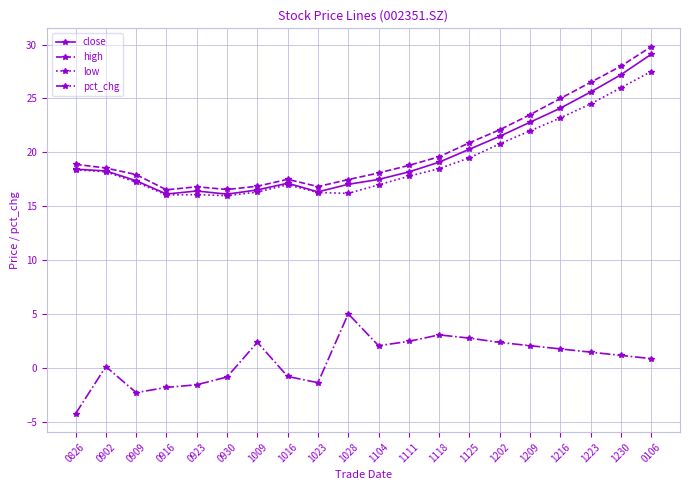

True or false: pct_chg and high cross at least once.

False